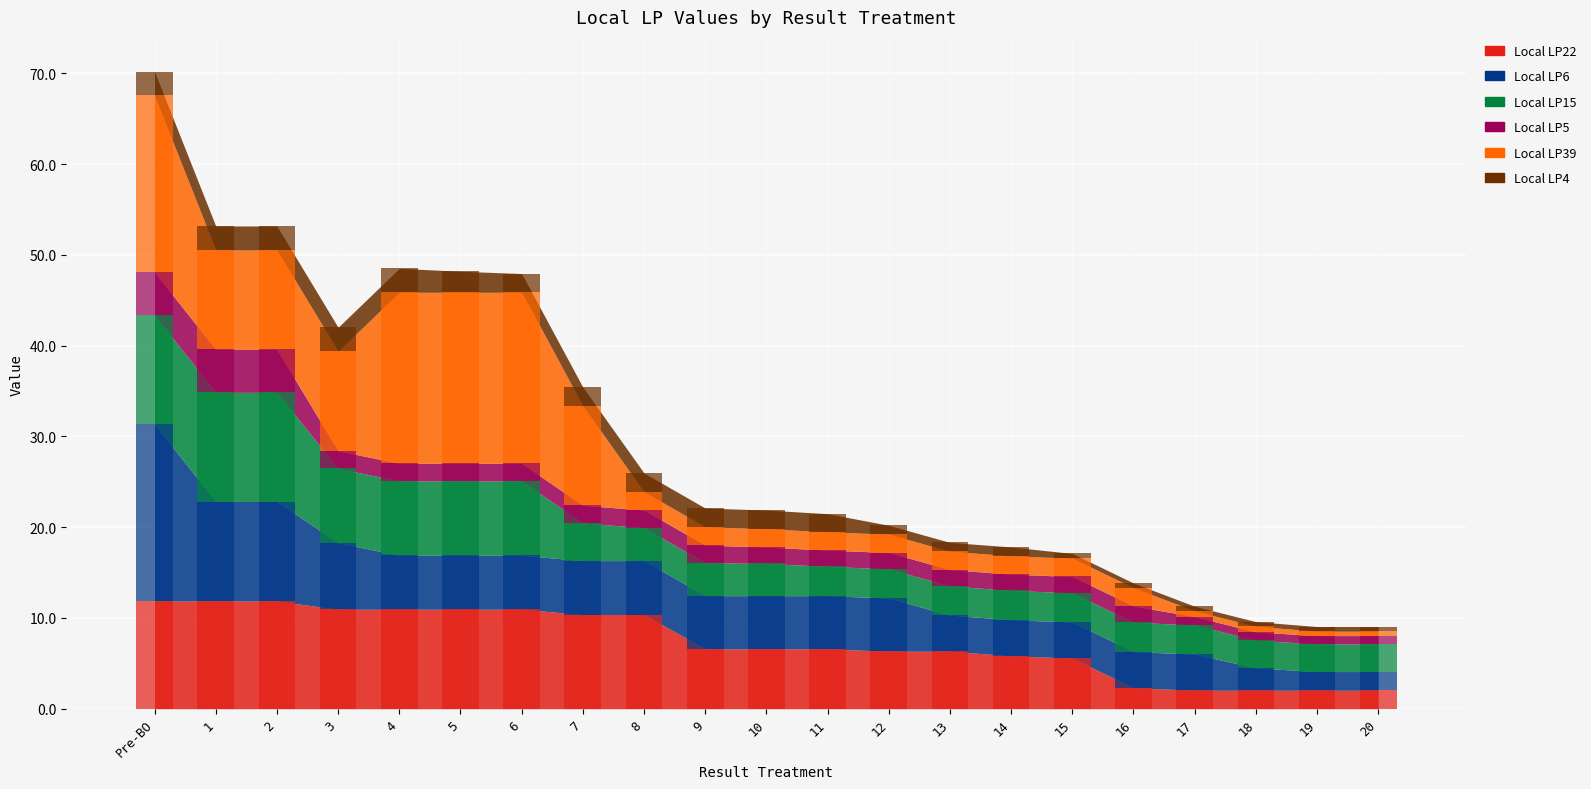

Between 4 and 17, which series saw the biggest shift?

Local LP39